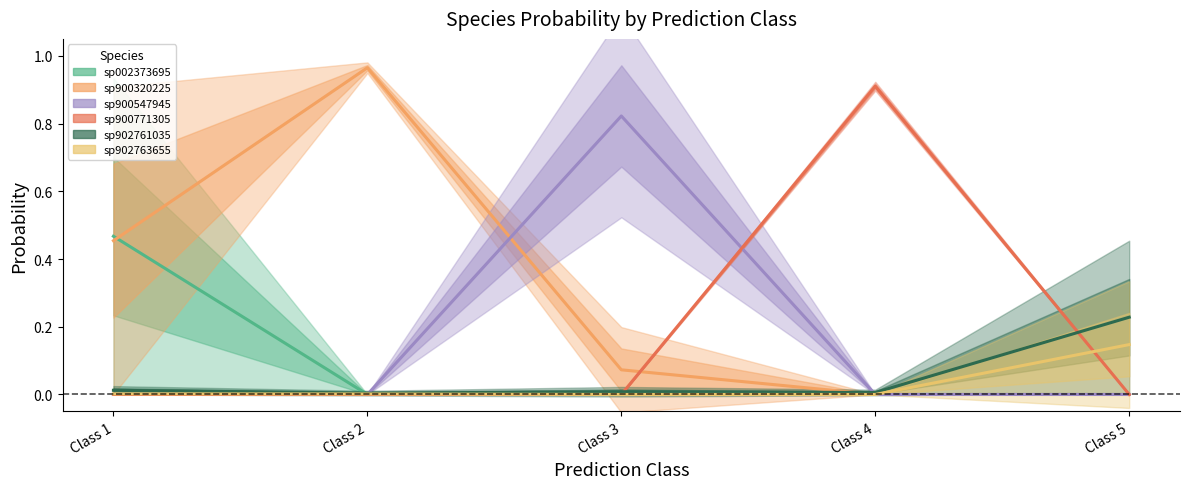

What is the spread (max minus min) of values at Class 2?

1.0